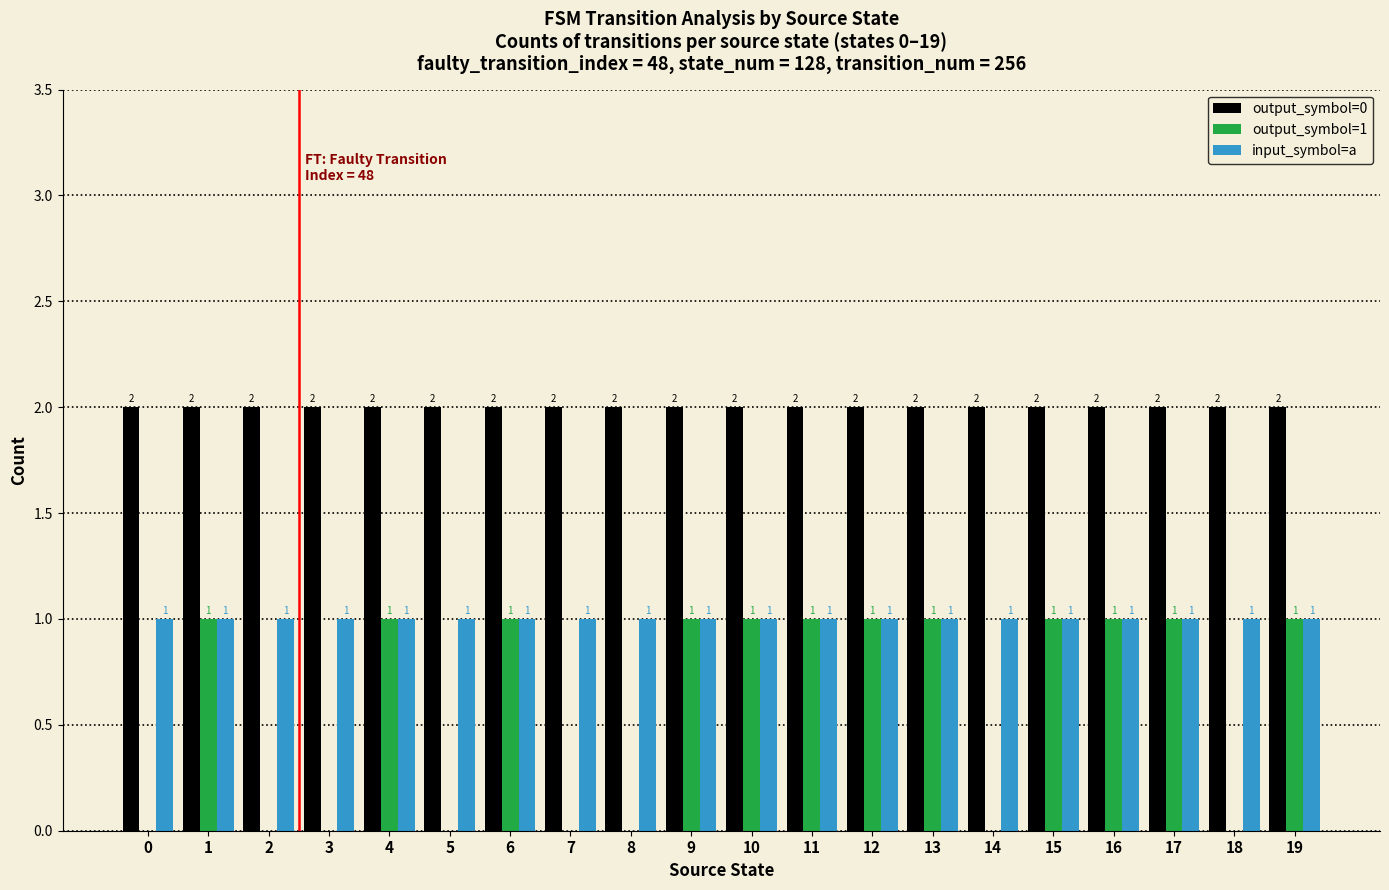

Is the value of output_symbol=0 at 1 greater than the value of input_symbol=a at 0?

Yes